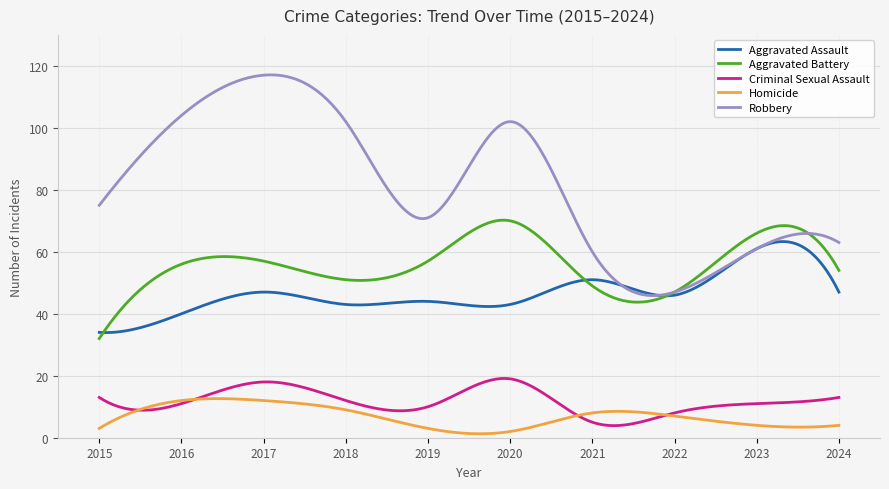

Which series has the largest total across all categories?

Robbery